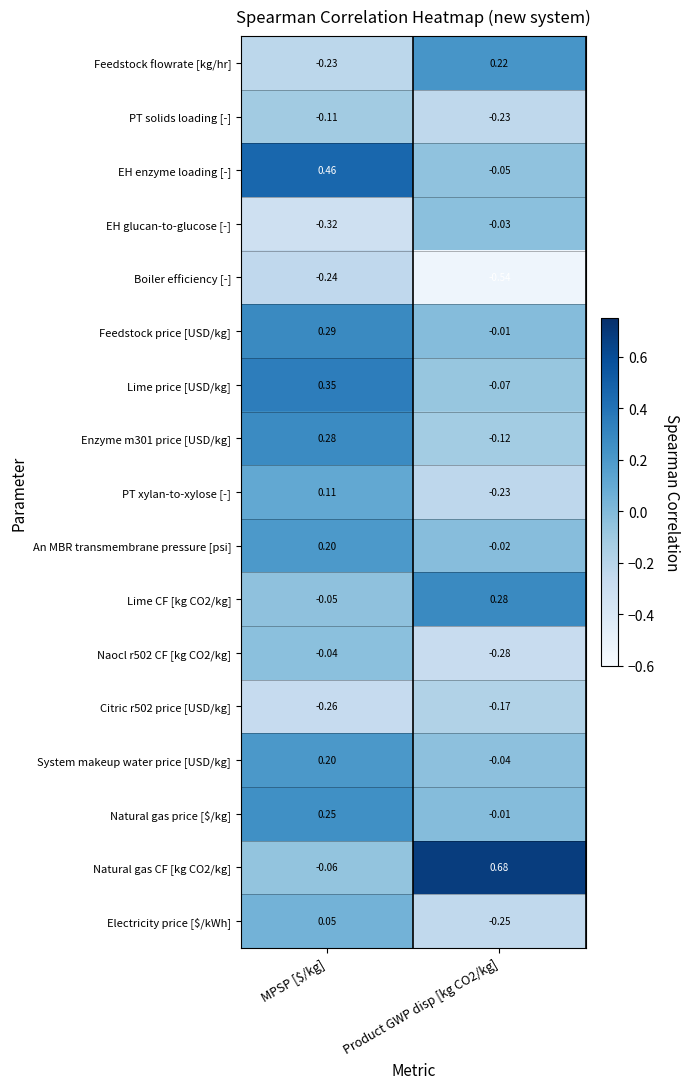

At which label does Enzyme m301 price [USD/kg] first exceed 0?

MPSP [$/kg]